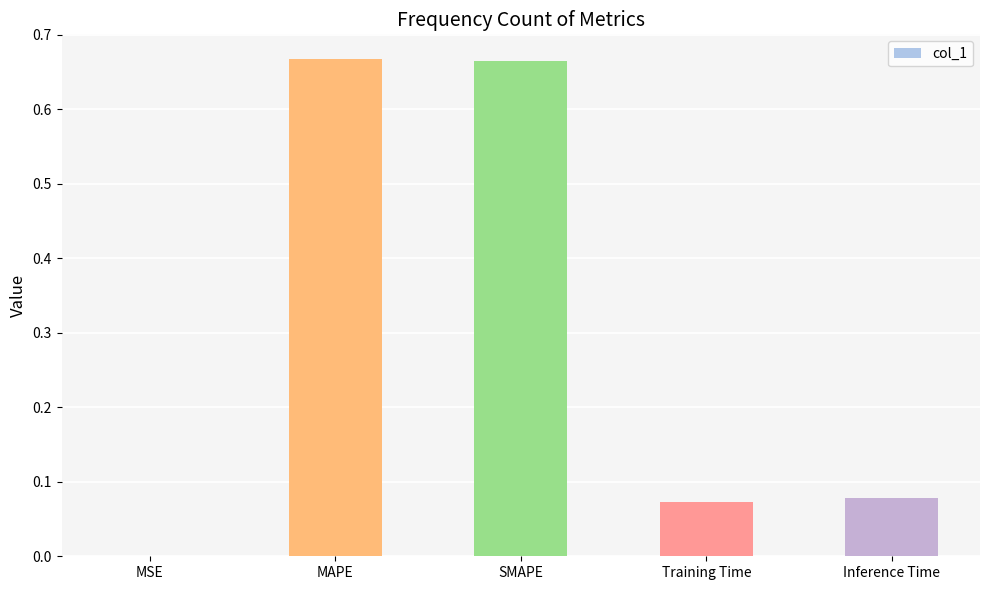

Which has a higher value, MSE or MAPE?

MAPE